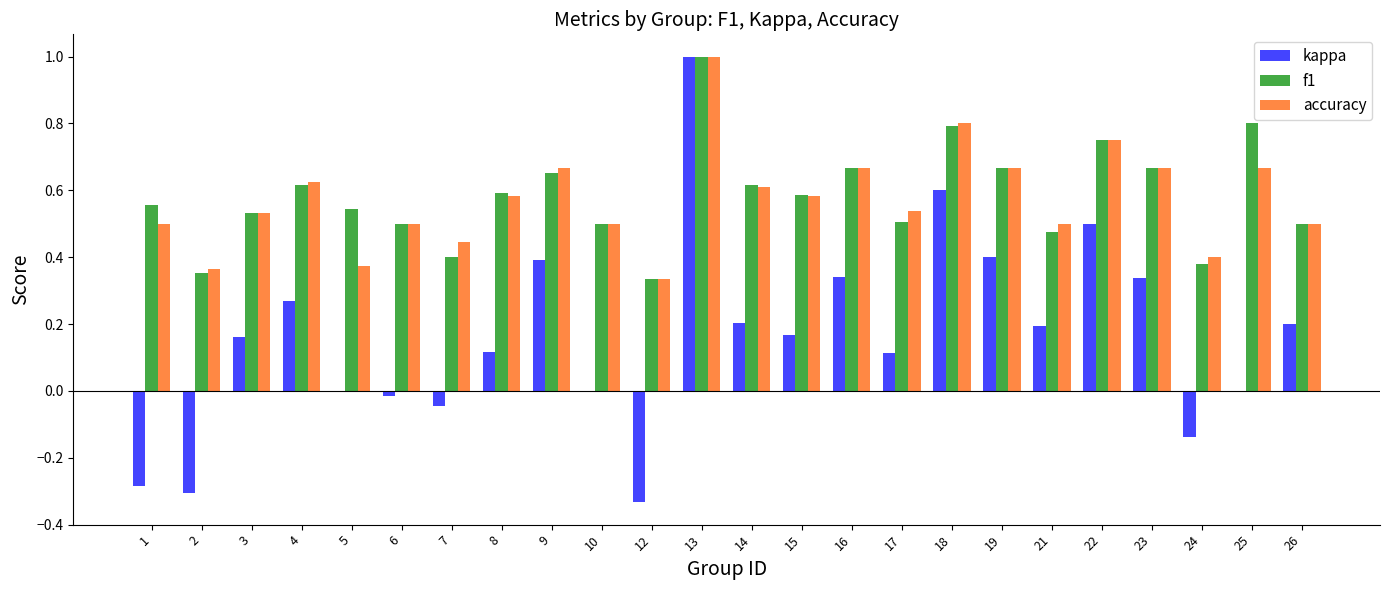

True or false: accuracy has a value of 1.1 at 22.

False